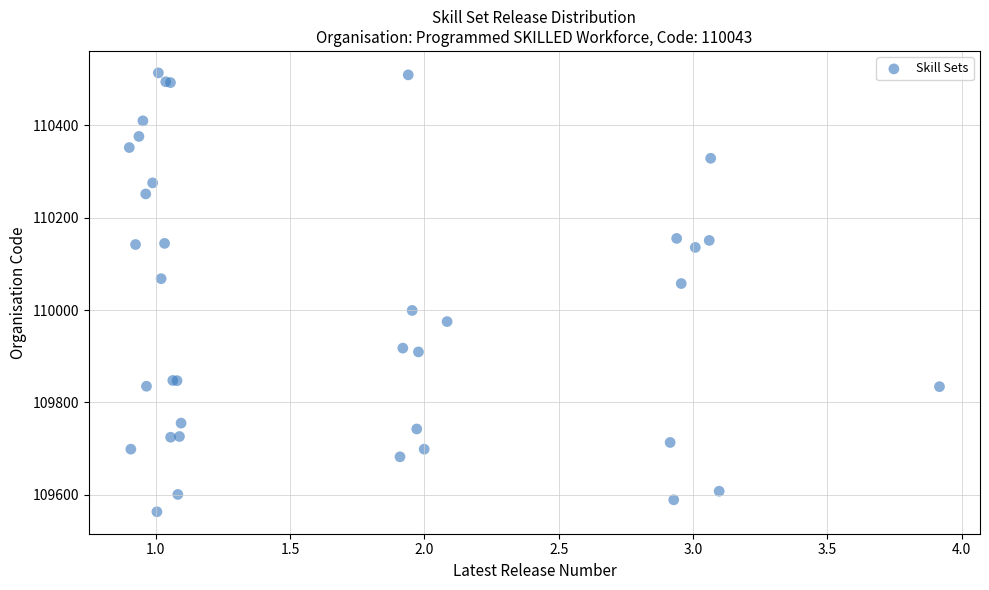

What Y value in the scatter plot is closest to 110038?

110057.2